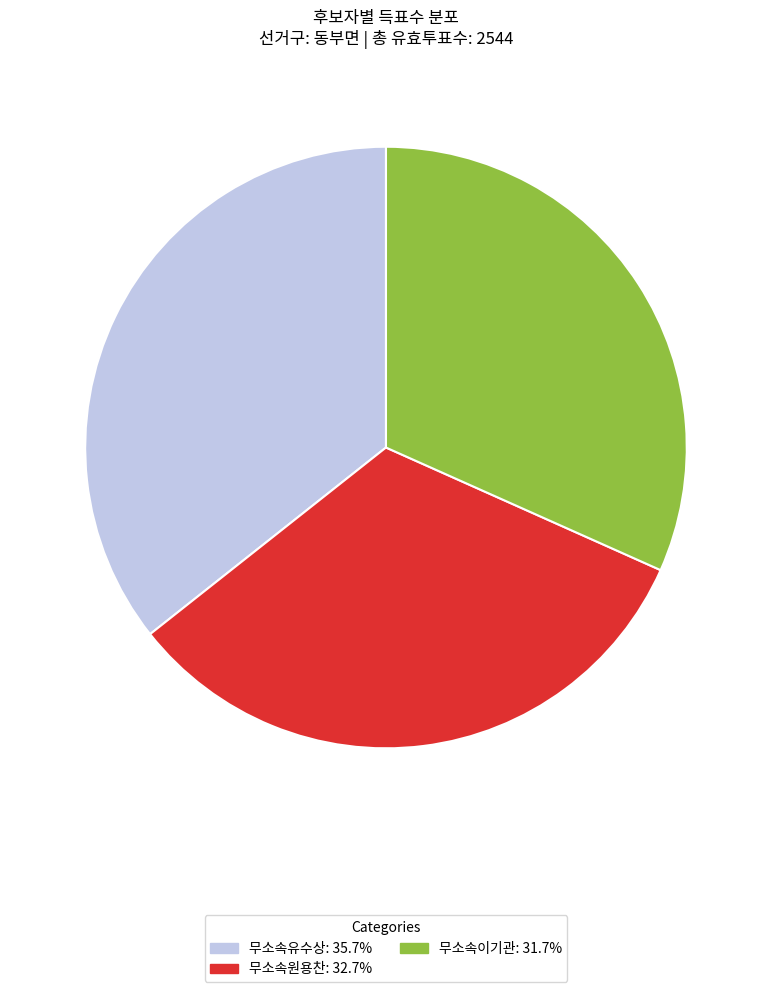

Which slice is the smallest?

무소속이기관